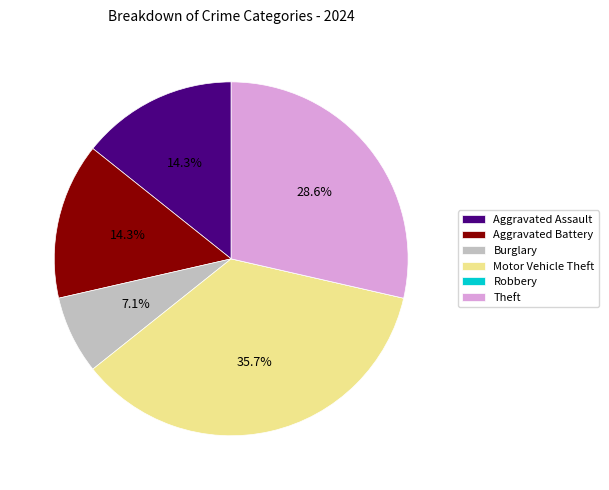

Which slice is the largest?

Motor Vehicle Theft